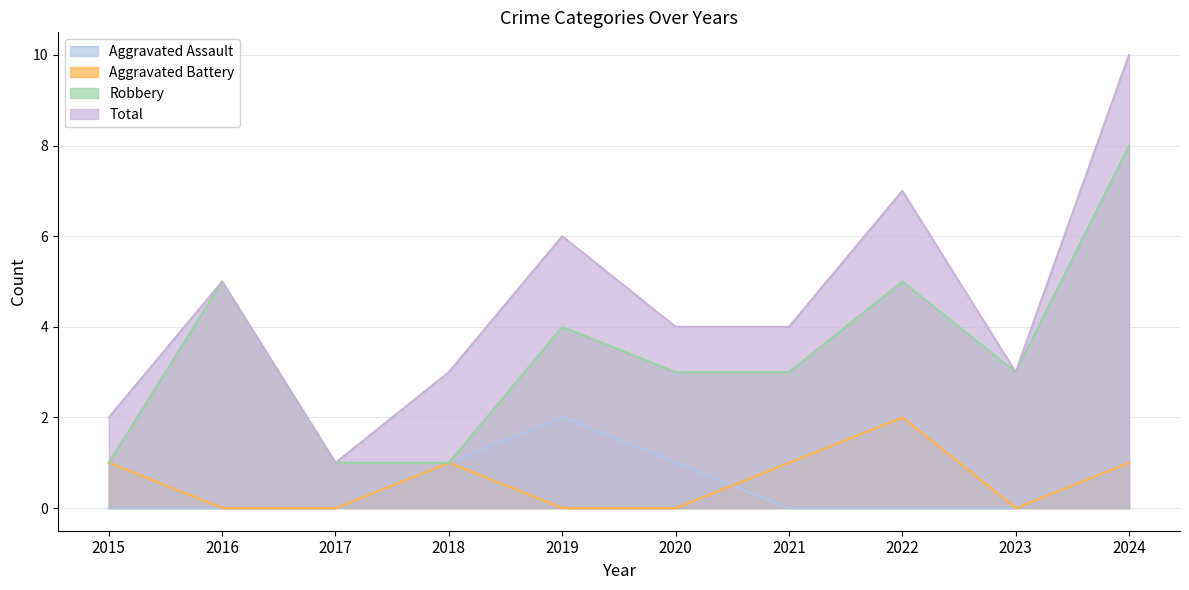

How many lines are shown in the chart?

4